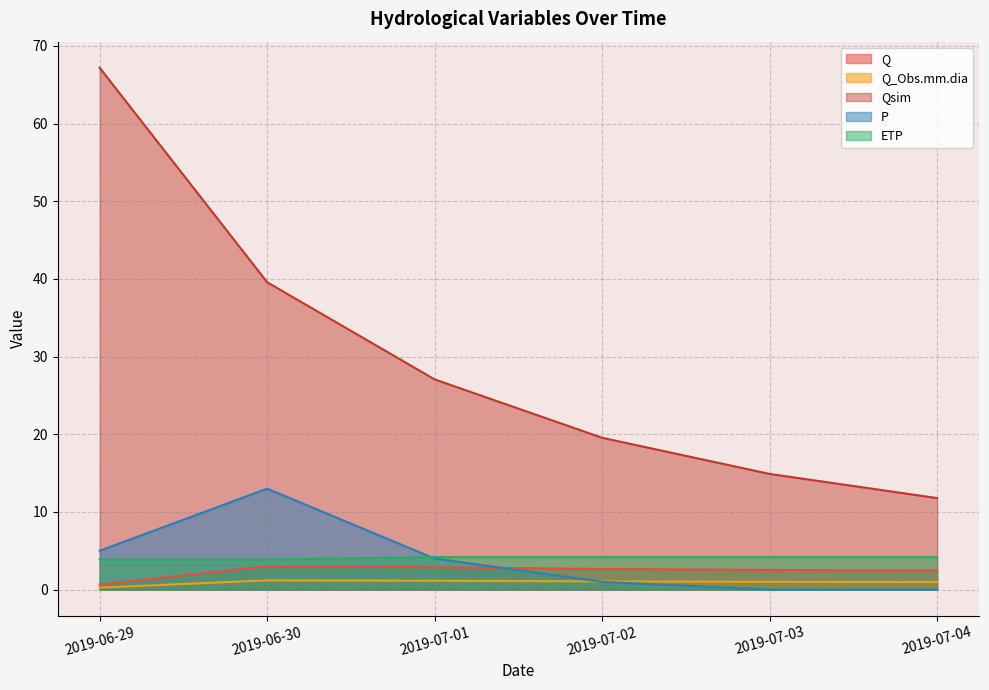

Reading left to right, extract all data points from this chart.

Q: 2019-06-29=0.7	2019-06-30=3.0	2019-07-01=2.9	2019-07-02=2.7	2019-07-03=2.5	2019-07-04=2.5
Q_Obs.mm.dia: 2019-06-29=0.3	2019-06-30=1.2	2019-07-01=1.1	2019-07-02=1.1	2019-07-03=1.0	2019-07-04=1.0
Qsim: 2019-06-29=67.2	2019-06-30=39.6	2019-07-01=27.1	2019-07-02=19.5	2019-07-03=14.9	2019-07-04=11.8
P: 2019-06-29=5.0	2019-06-30=13.0	2019-07-01=4.0	2019-07-02=1.0	2019-07-03=0.0	2019-07-04=0.0
ETP: 2019-06-29=3.9	2019-06-30=3.9	2019-07-01=4.2	2019-07-02=4.2	2019-07-03=4.2	2019-07-04=4.2